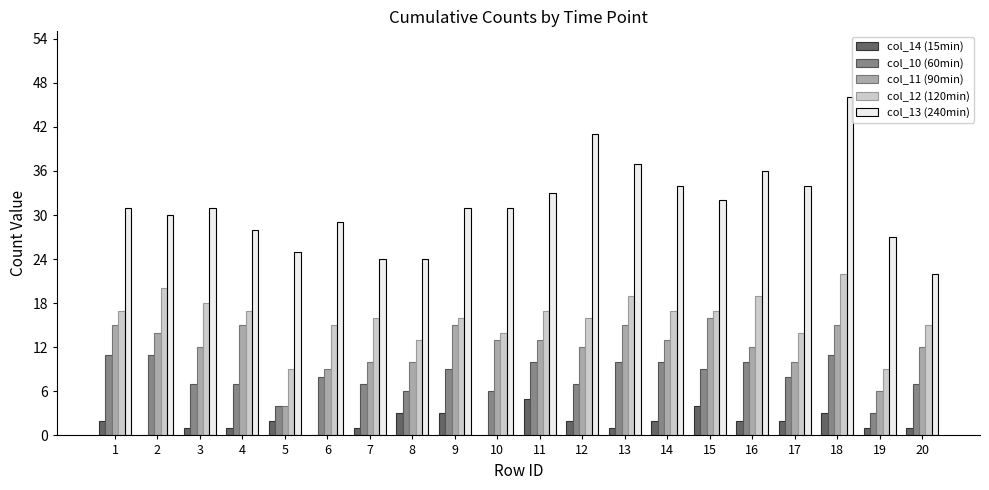

Which series has the largest total across all categories?

col_13 (240min)